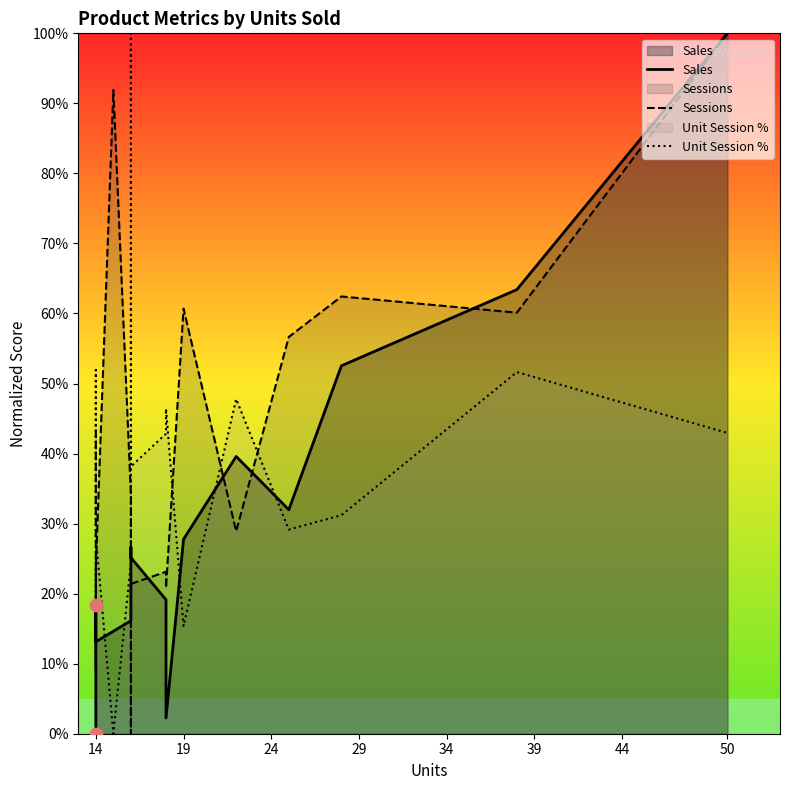

Which series reaches the maximum Y coordinate?

Sales